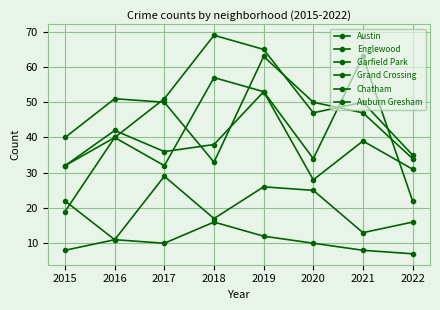

What value does the Garfield Park series have at 2021, to the nearest 10?

50